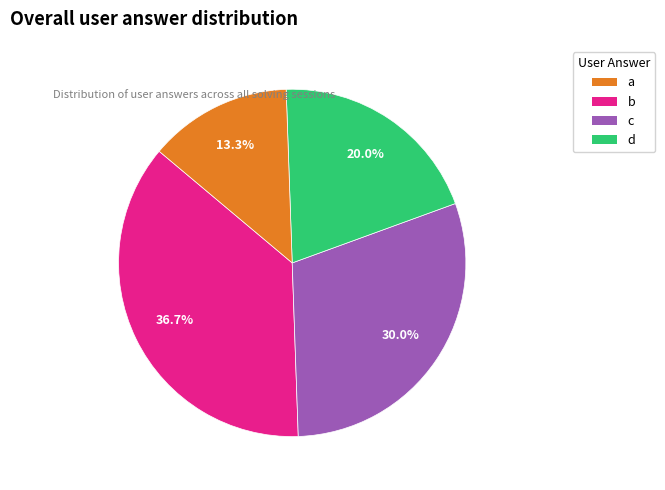

How many slices are in this pie chart?

4